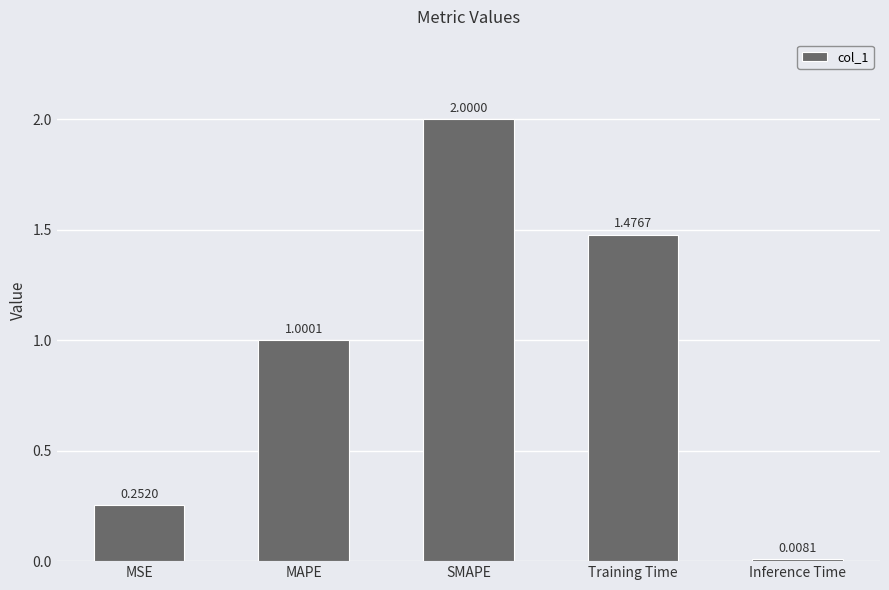

What is the difference between the maximum and minimum values?

2.0